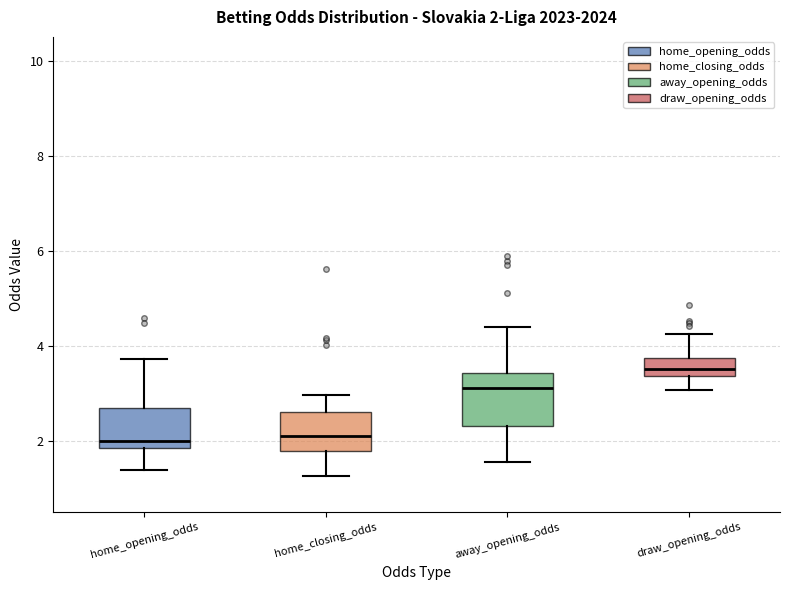

Which box has the highest median line?

draw_opening_odds